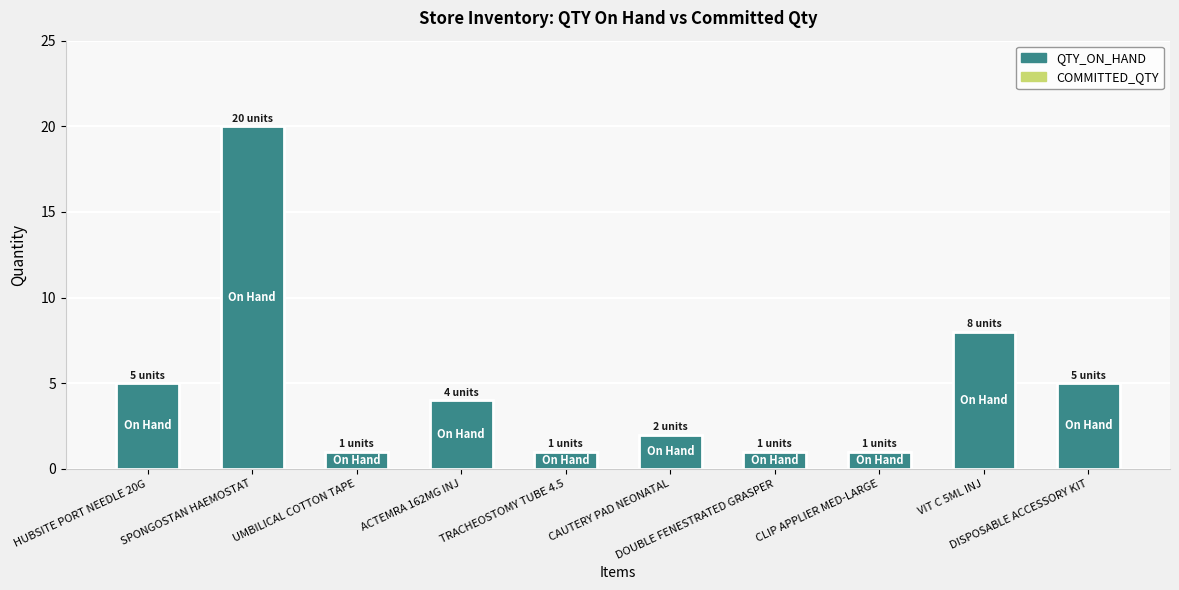

What is the maximum value shown in the chart?

20